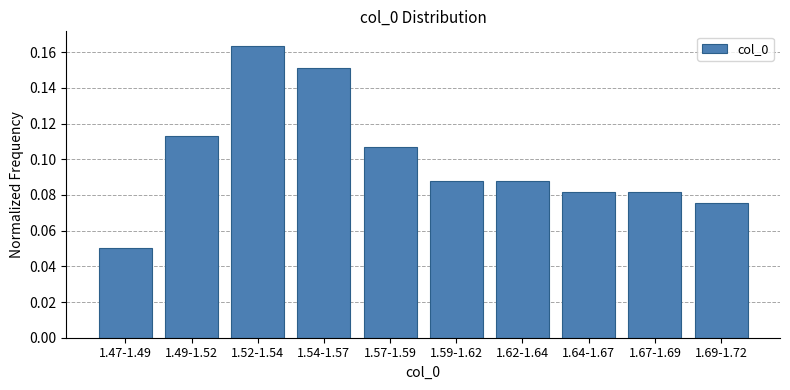

Which label corresponds to the largest value in the chart?

1.52-1.54